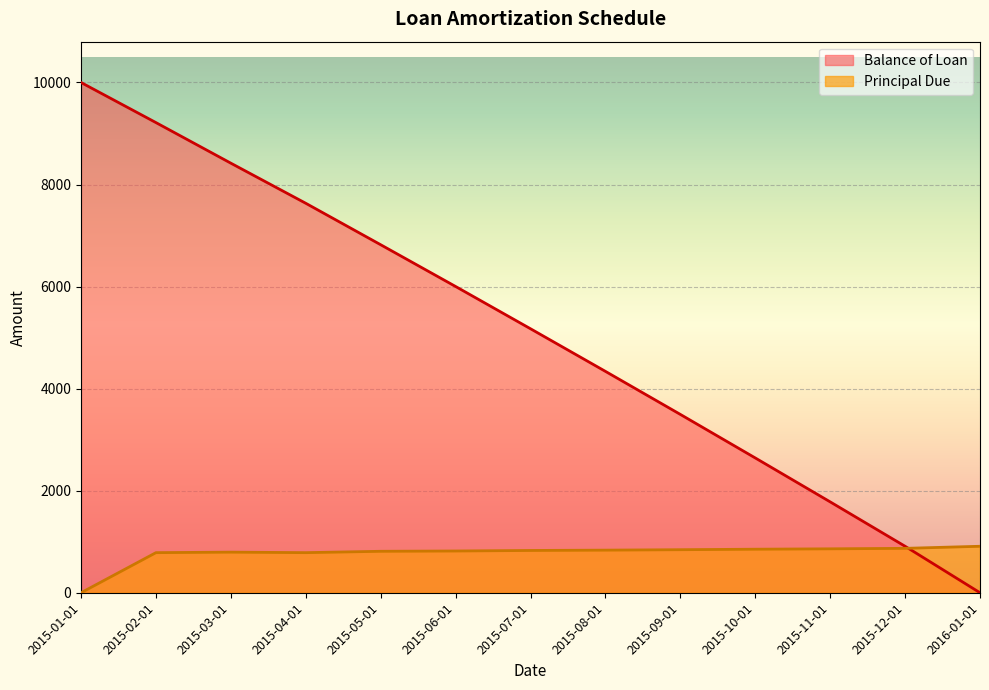

Where does the Principal Due series first go above 828?

2015-07-01